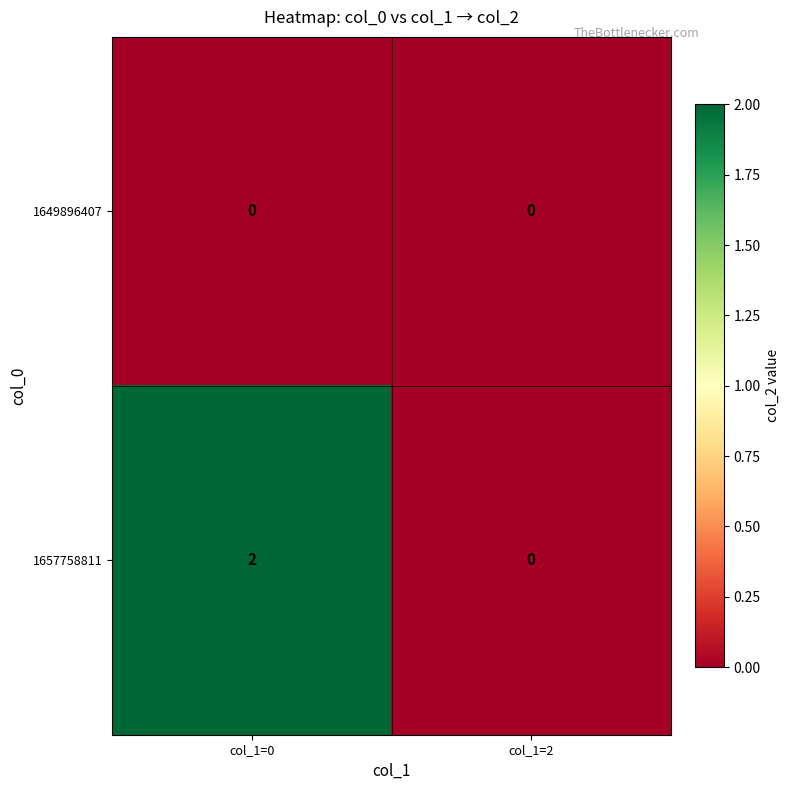

Which series has the largest total across all categories?

1657758811